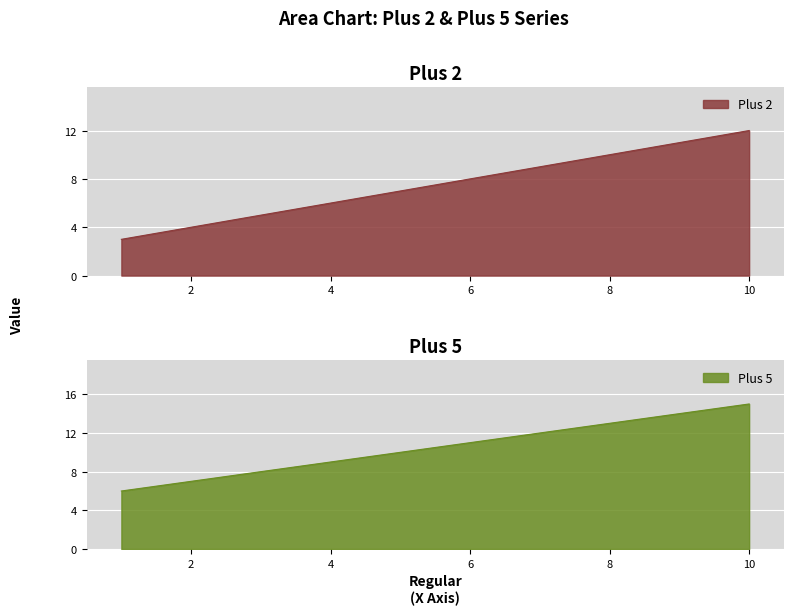

Which series has the largest total across all categories?

Plus 5